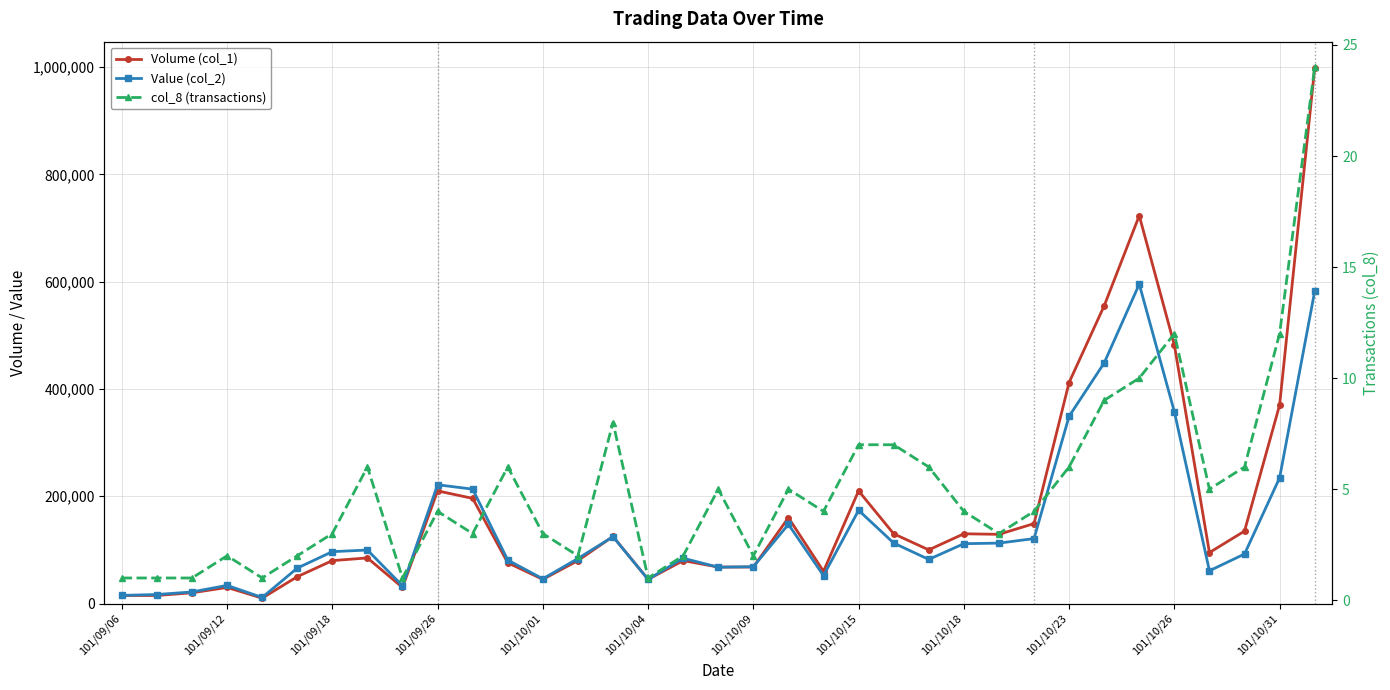

List the series in order of their peak value, lowest first.

col_8 (transactions), Value (col_2), Volume (col_1)